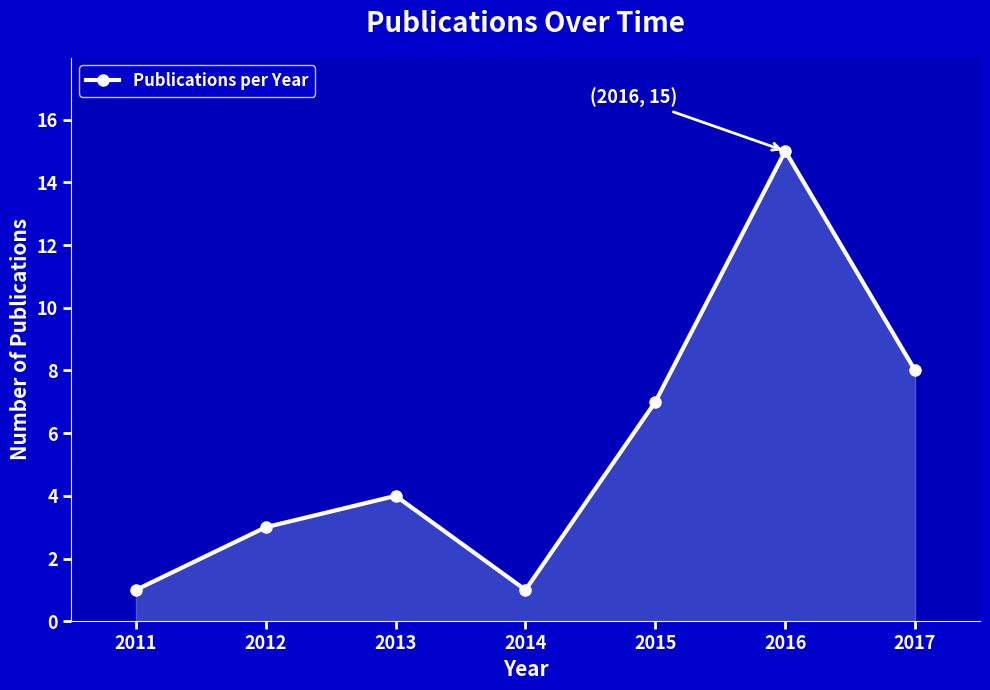

What is the average value?

6